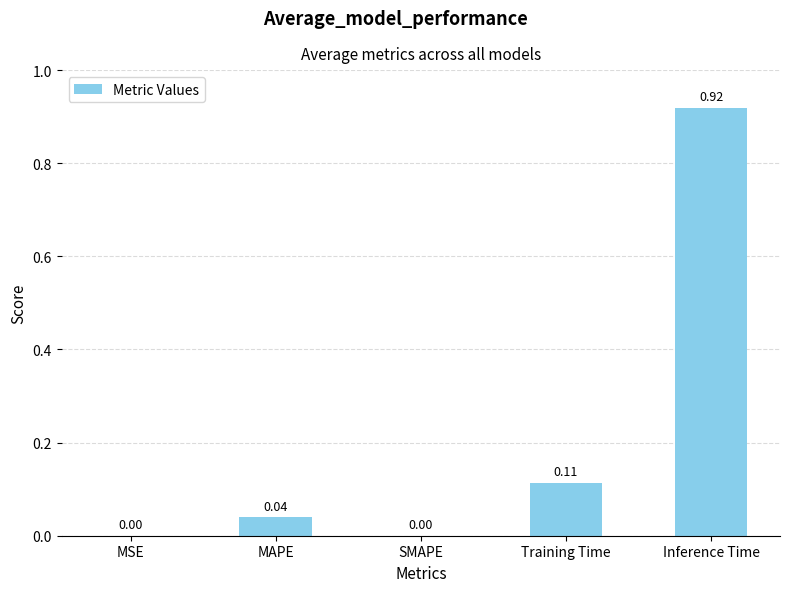

The chart shows a value of 0.1 at MAPE. True or false?

False